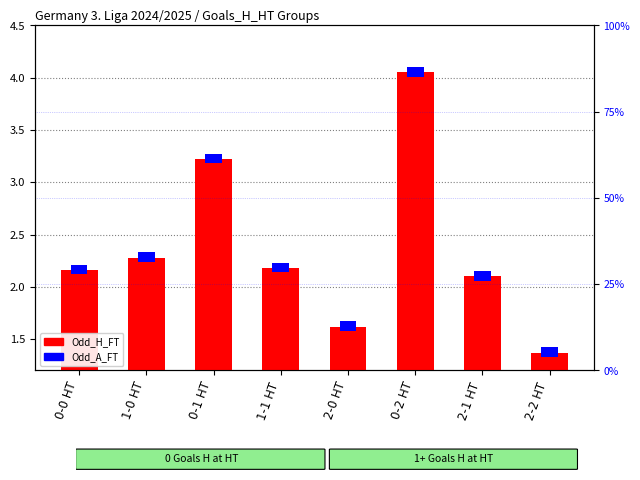

Which series has the widest spread of values?

Odd_H_FT